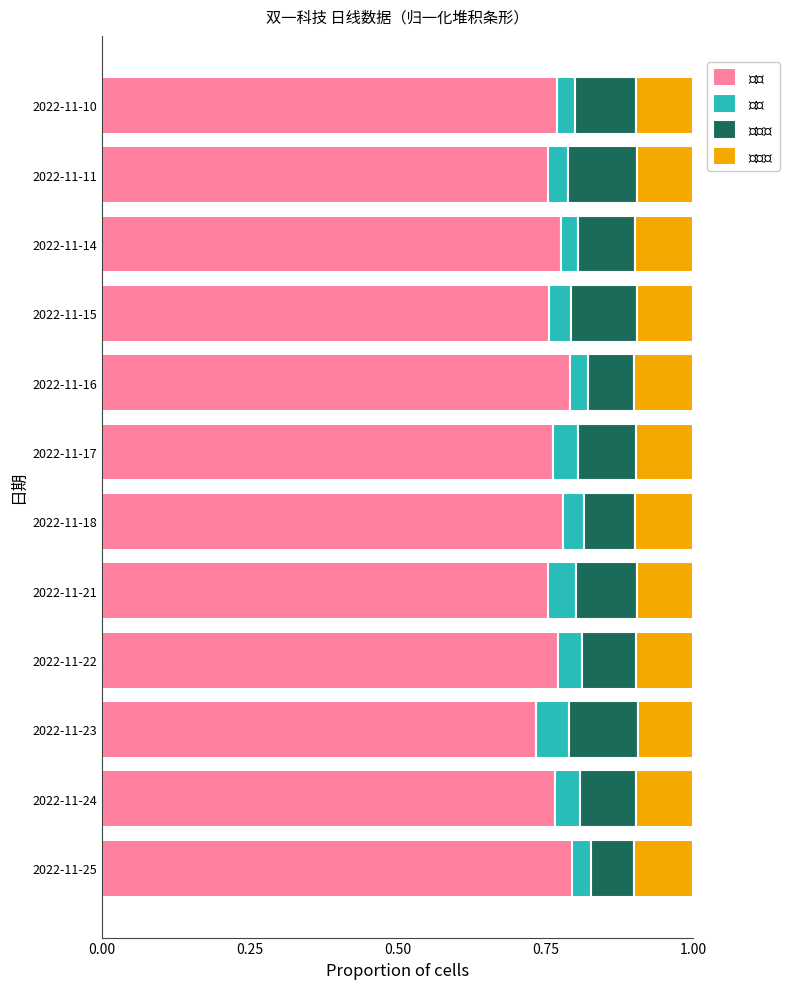

What is the total value across all series at 2022-11-17?

1.0